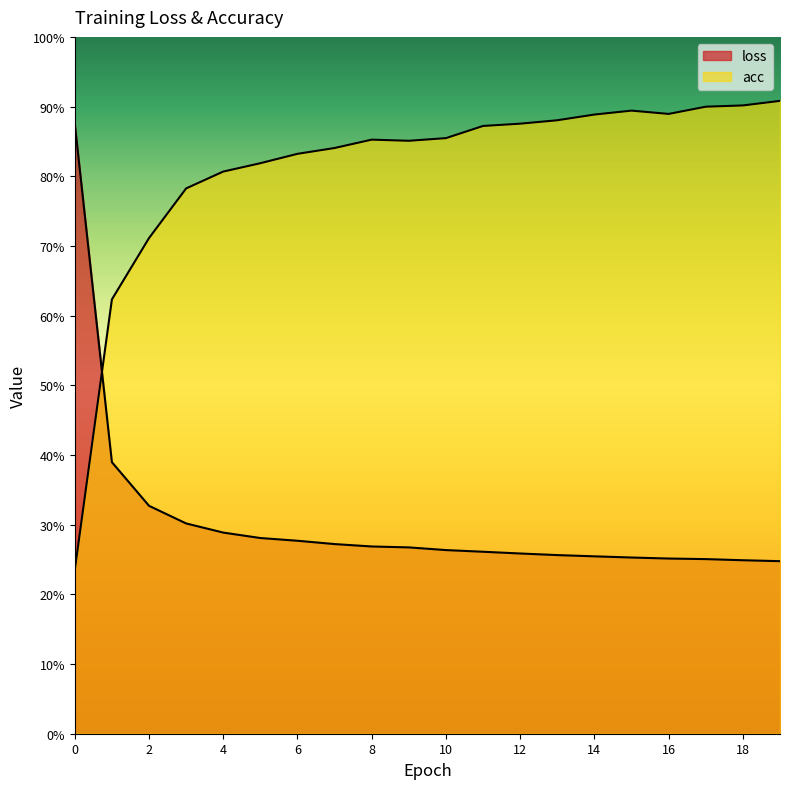

Which has a higher value, 13 or 1?

1